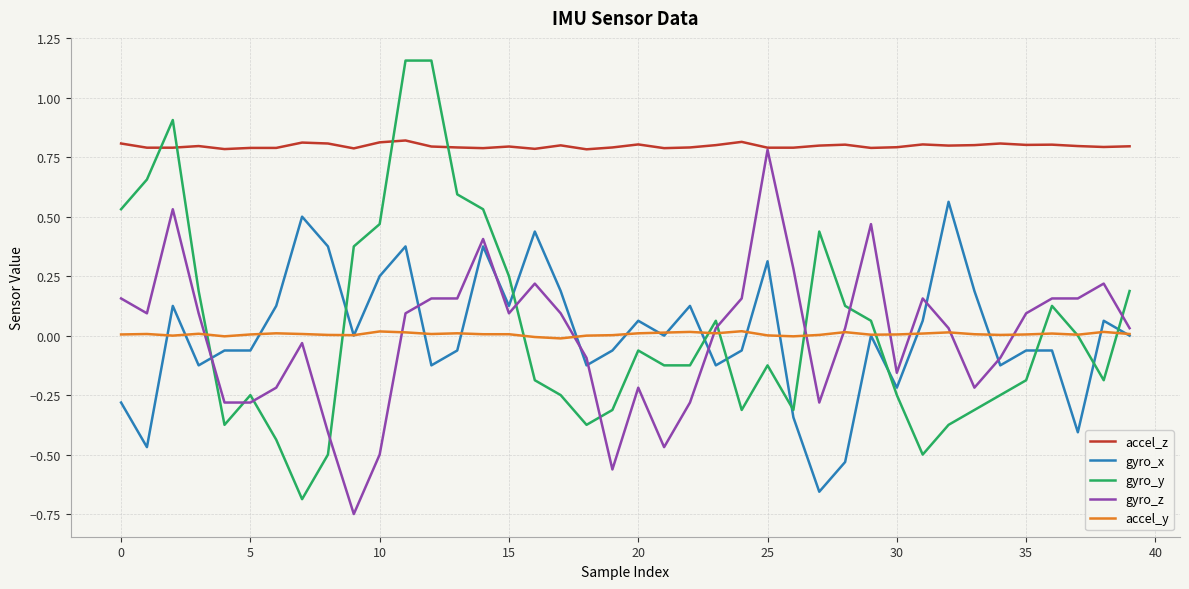

Which series has the largest total across all categories?

accel_z